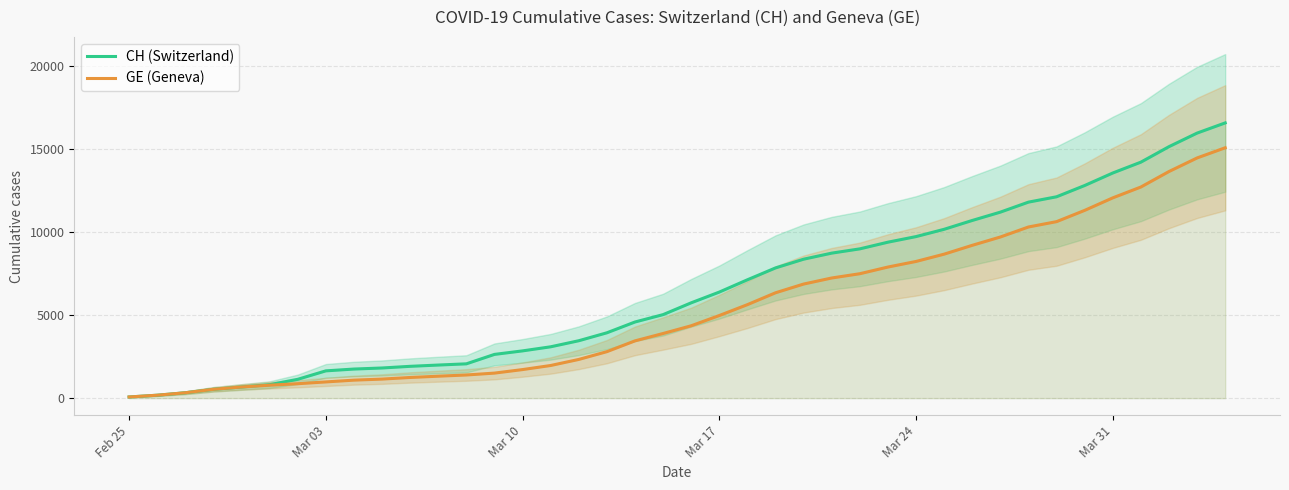

What are all the series names shown in the legend?

CH (Switzerland), GE (Geneva)